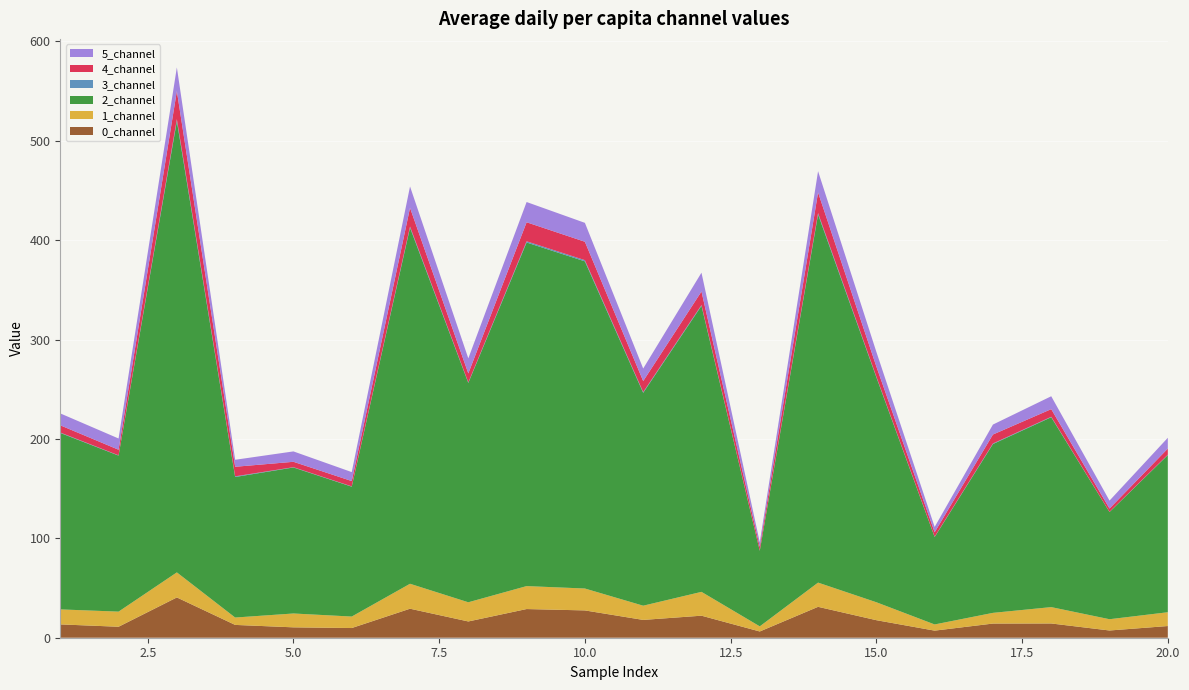

Reading right to left, list all the values displayed in this chart.

0_channel: 11.8	7.3	14.3	14.3	7.1	17.6	31.1	6.3	22.2	17.9	27.5	28.8	16.4	29.2	9.7	10.4	12.9	40.5	11.0	13.4
1_channel: 13.9	11.3	16.5	10.8	6.2	18.1	24.4	5.2	24.0	14.3	22.0	23.1	19.3	25.1	11.6	13.9	7.4	25.2	15.2	15.1
2_channel: 158.1	107.8	191.0	169.8	87.9	226.4	370.4	76.0	287.8	214.2	329.1	345.7	220.7	358.2	130.7	146.9	141.4	454.0	157.0	177.5
3_channel: 0.4	0.1	0.5	0.6	0.3	0.6	1.4	0.3	0.8	0.8	1.2	1.2	0.5	1.2	0.3	0.3	0.7	2.0	0.3	0.4
4_channel: 6.1	3.4	7.7	9.0	4.5	10.2	20.7	3.8	13.6	11.1	18.5	19.1	9.1	18.8	5.4	5.4	9.6	28.2	5.6	7.2
5_channel: 10.9	8.0	13.0	10.0	5.3	14.7	21.4	4.5	18.9	12.6	19.0	20.4	15.2	21.5	9.0	10.5	7.0	23.8	11.3	12.0